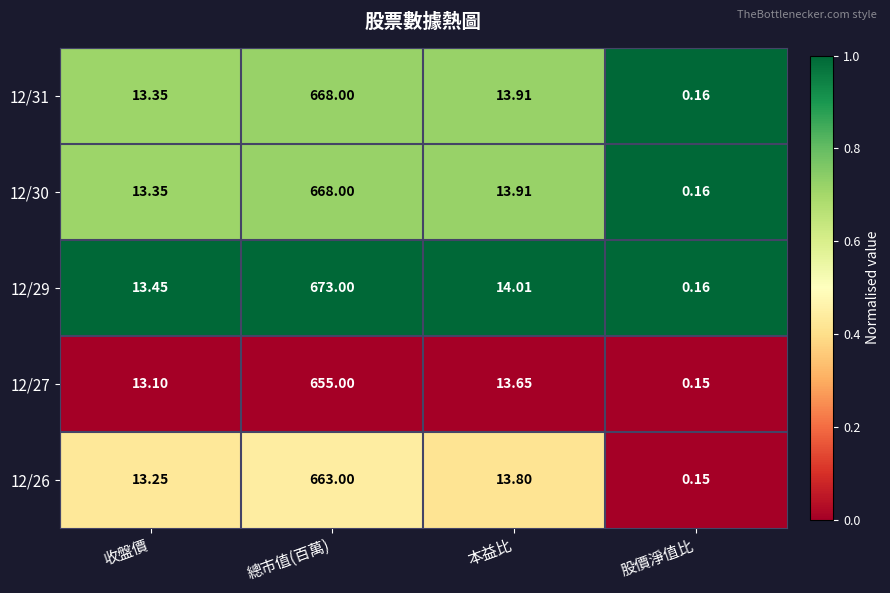

At which label does 12/26 reach its peak?

總市值(百萬)